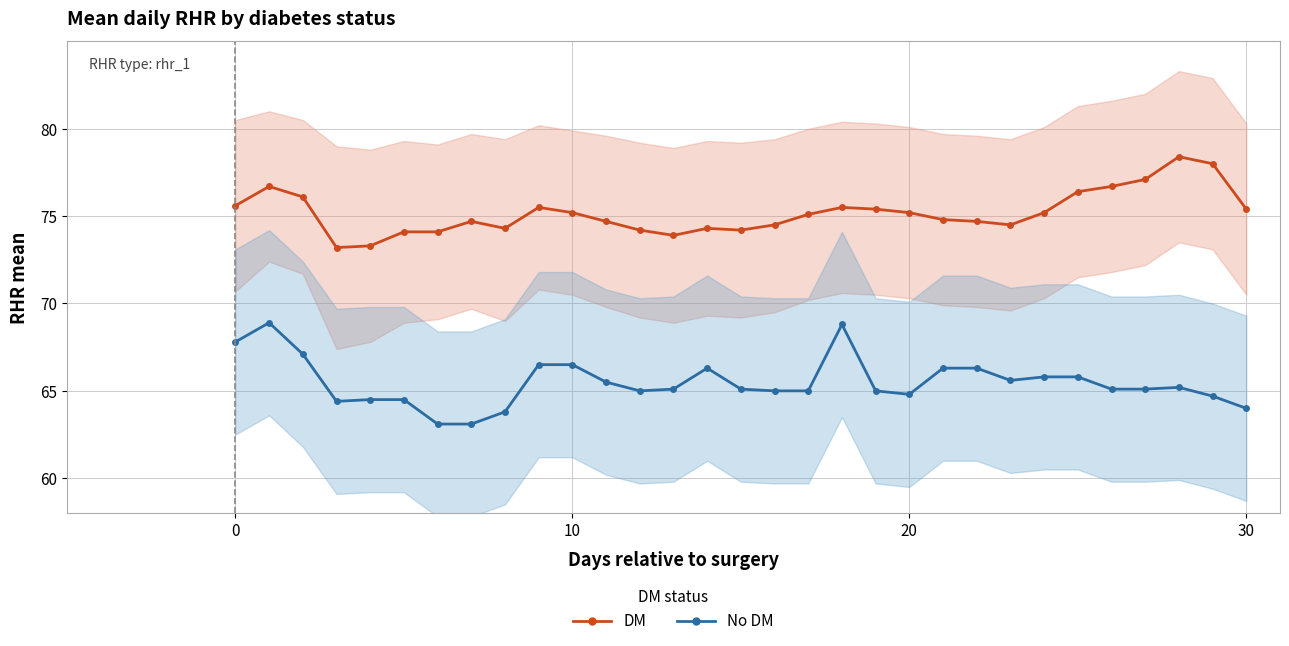

Where is DM nearest to the value 75?

17